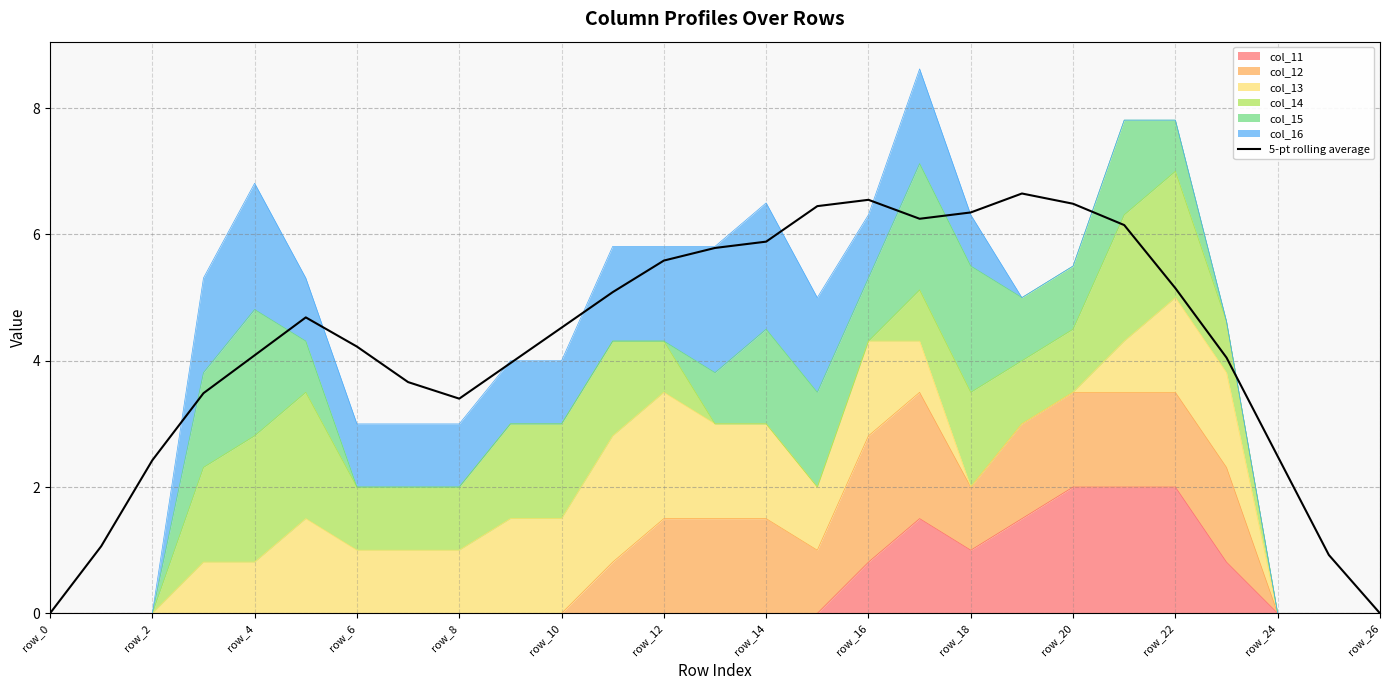

Count the number of values greater than 4.

17